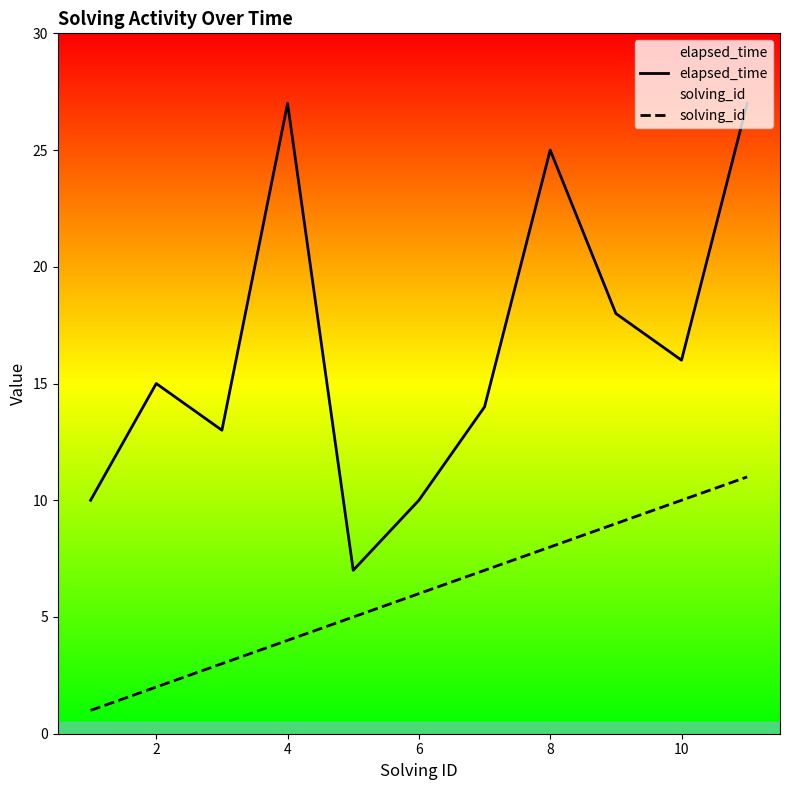

Which series has the widest spread of values?

elapsed_time